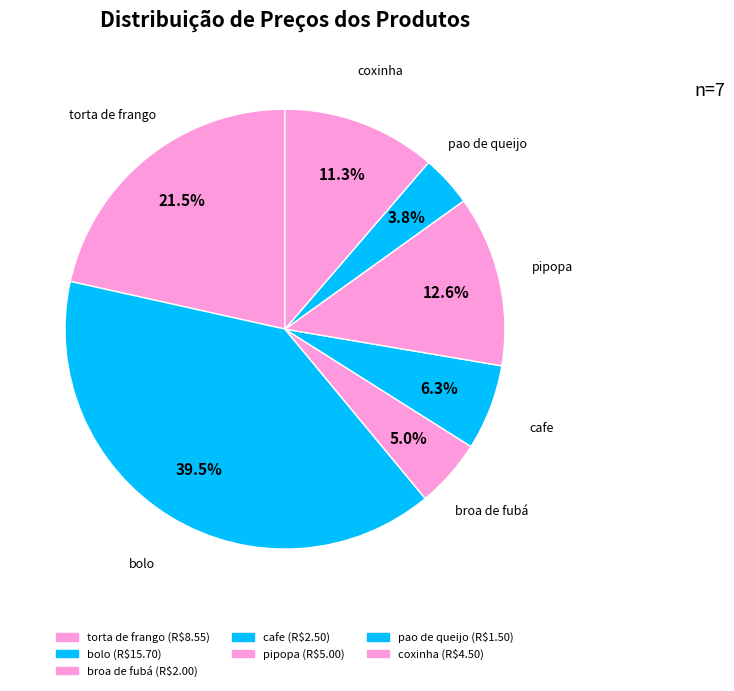

The bolo slice represents 32% of the pie. True or false?

False